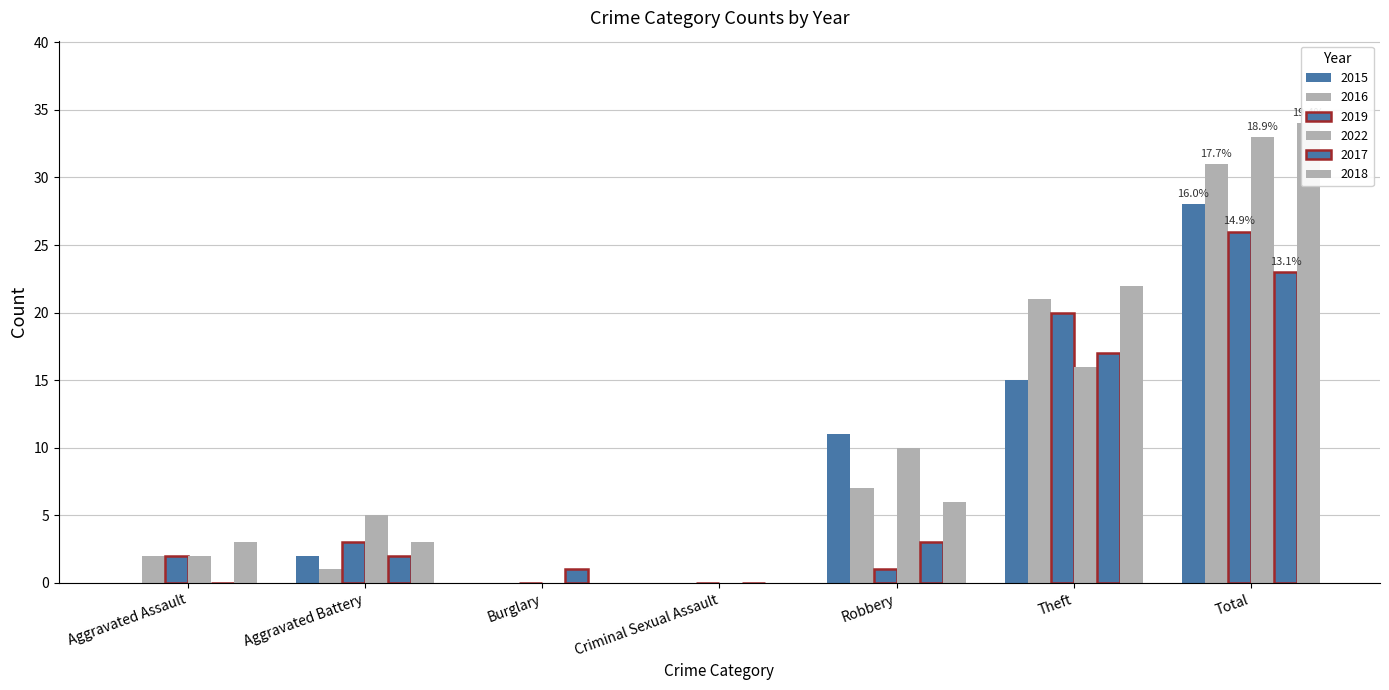

Is it true that 2015 equals 2 at Aggravated Battery?

True